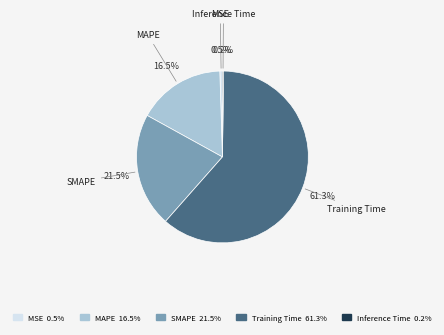

Do MAPE and Training Time together represent more than half of the pie?

Yes